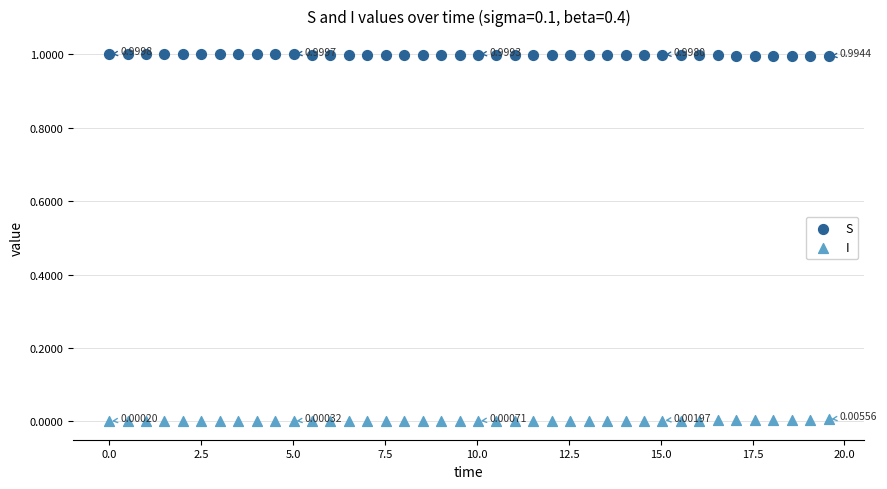

What are all the series names shown in the legend?

S, I